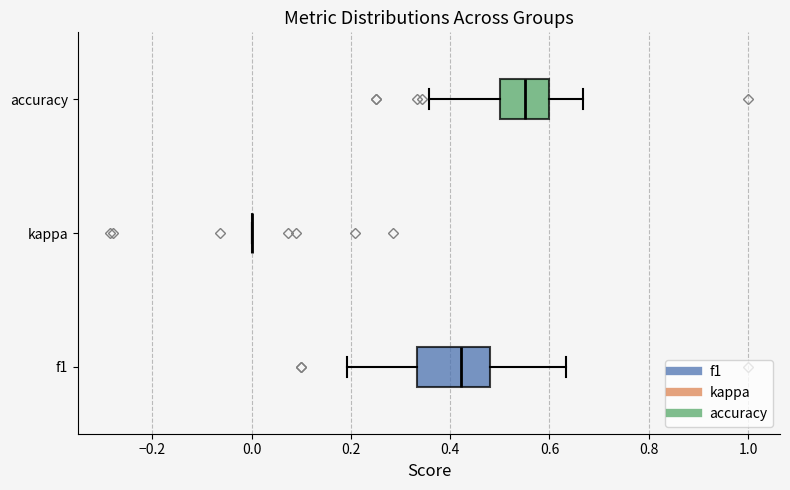

Where is the left edge of the box for f1 on the x-axis? The values are not printed on the chart, so give them approximately, as read against the axis.

0.34